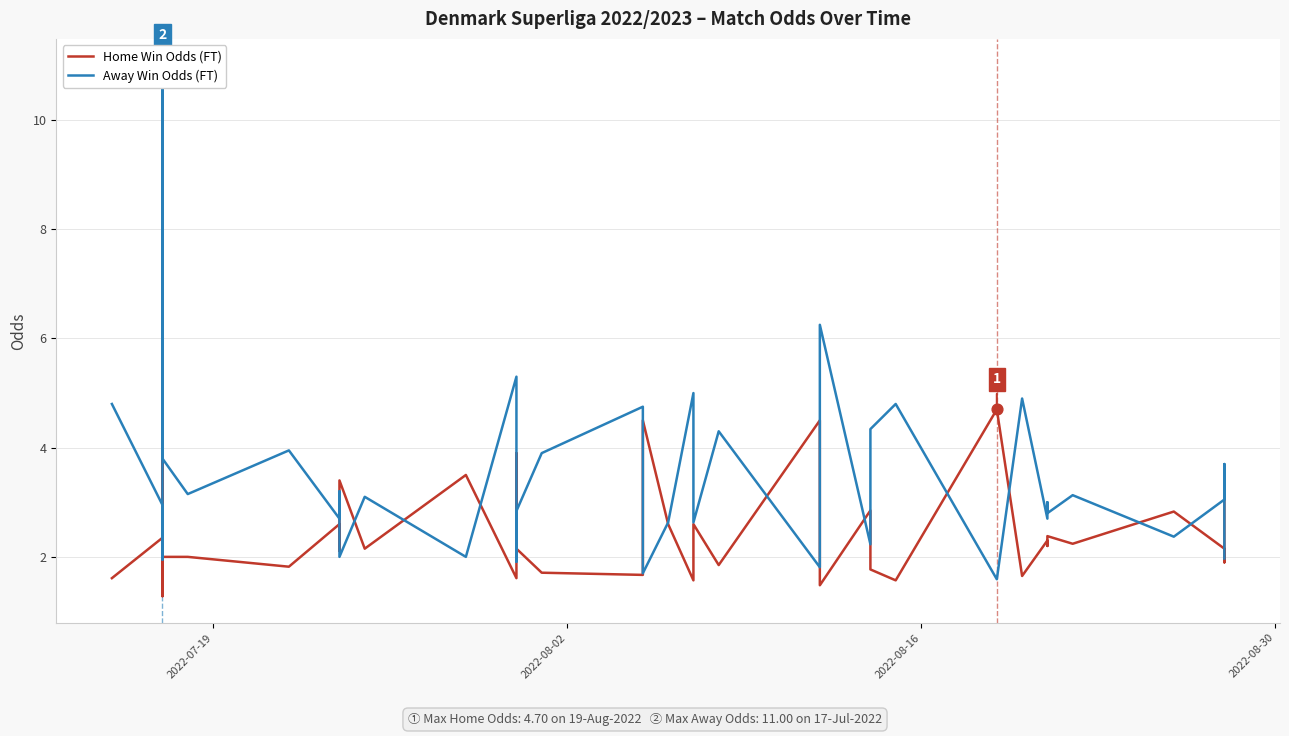

Which series reaches the maximum Y coordinate?

Away Win Odds (FT)